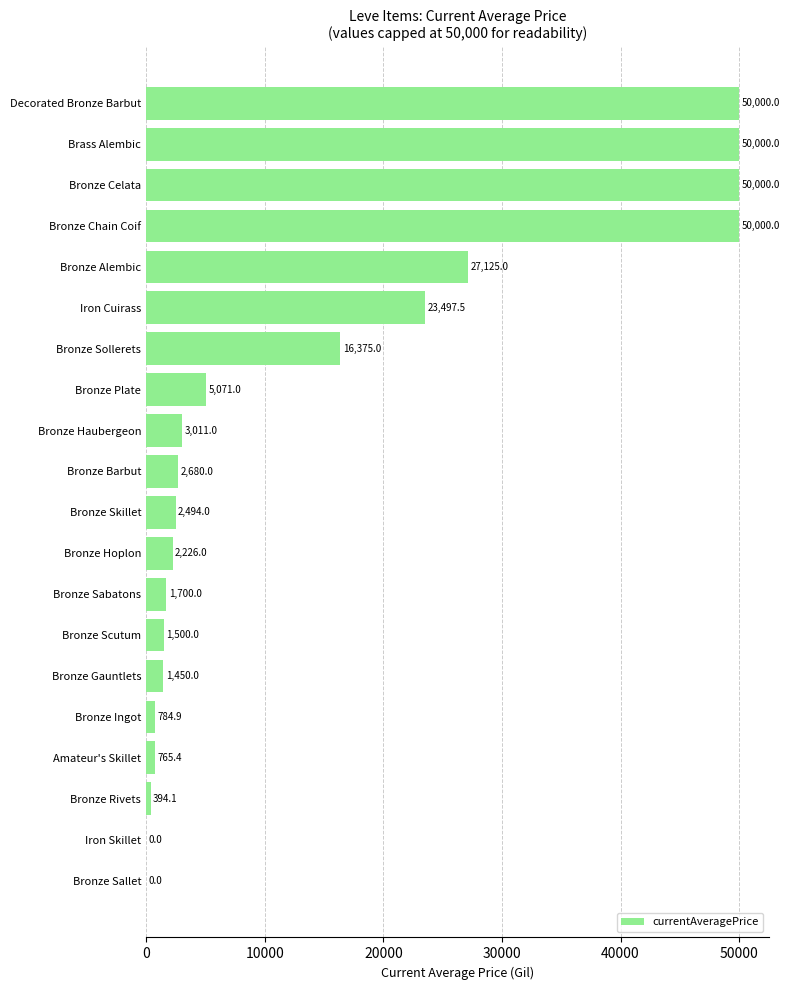

What is the change in value from Bronze Plate to Amateur's Skillet?

-4305.6